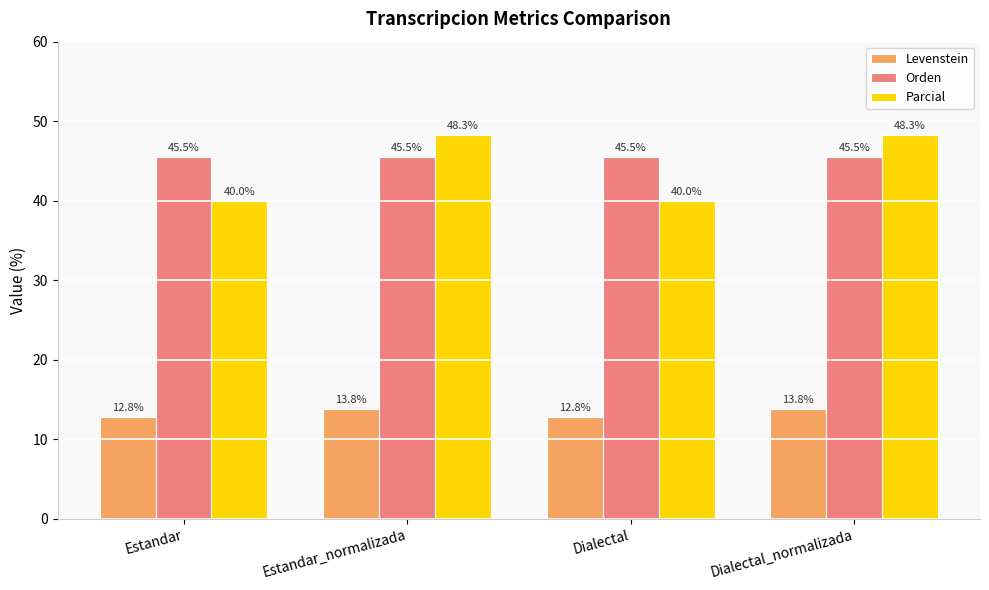

What is the average value of the Parcial series?

44.1